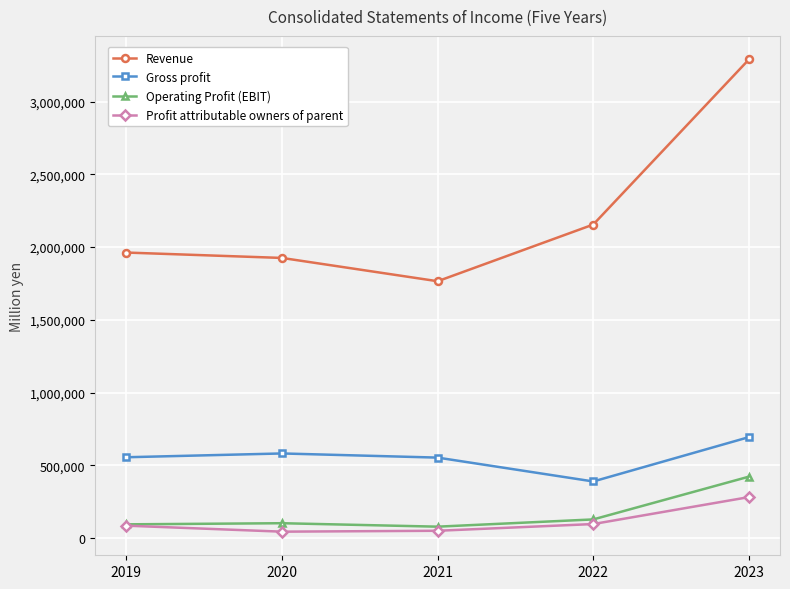

Is the value of Revenue at 2022 greater than the value of Profit attributable owners of parent at 2020?

Yes